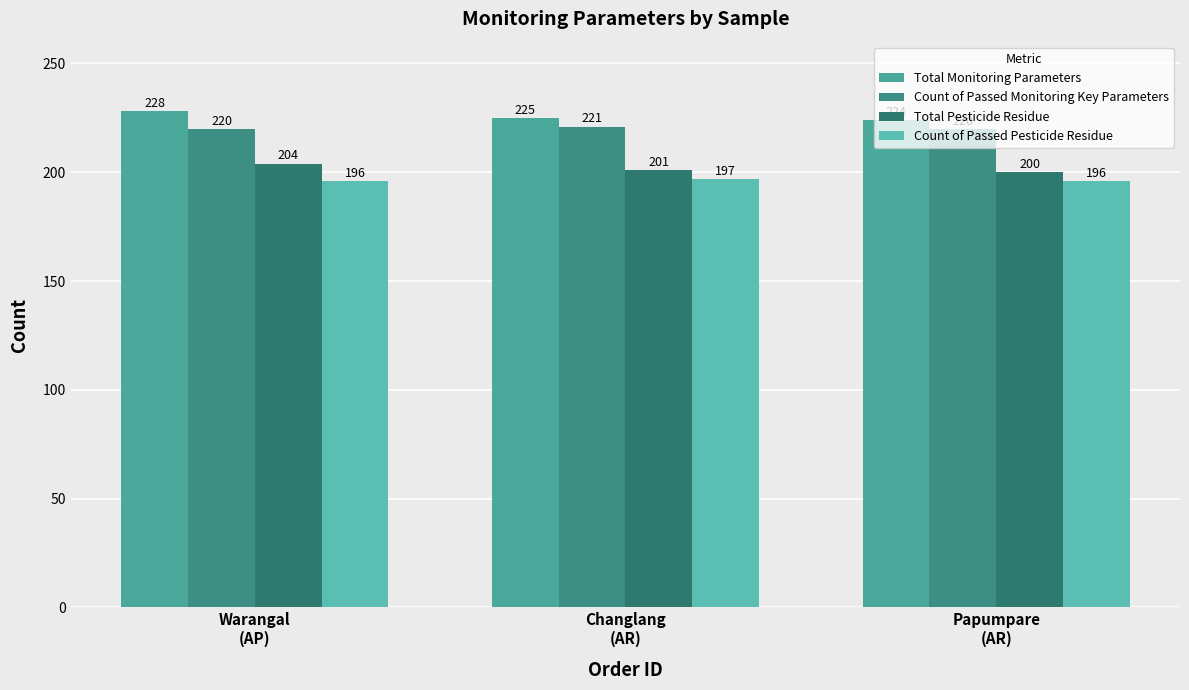

What is the average value of the Total Pesticide Residue series?

202